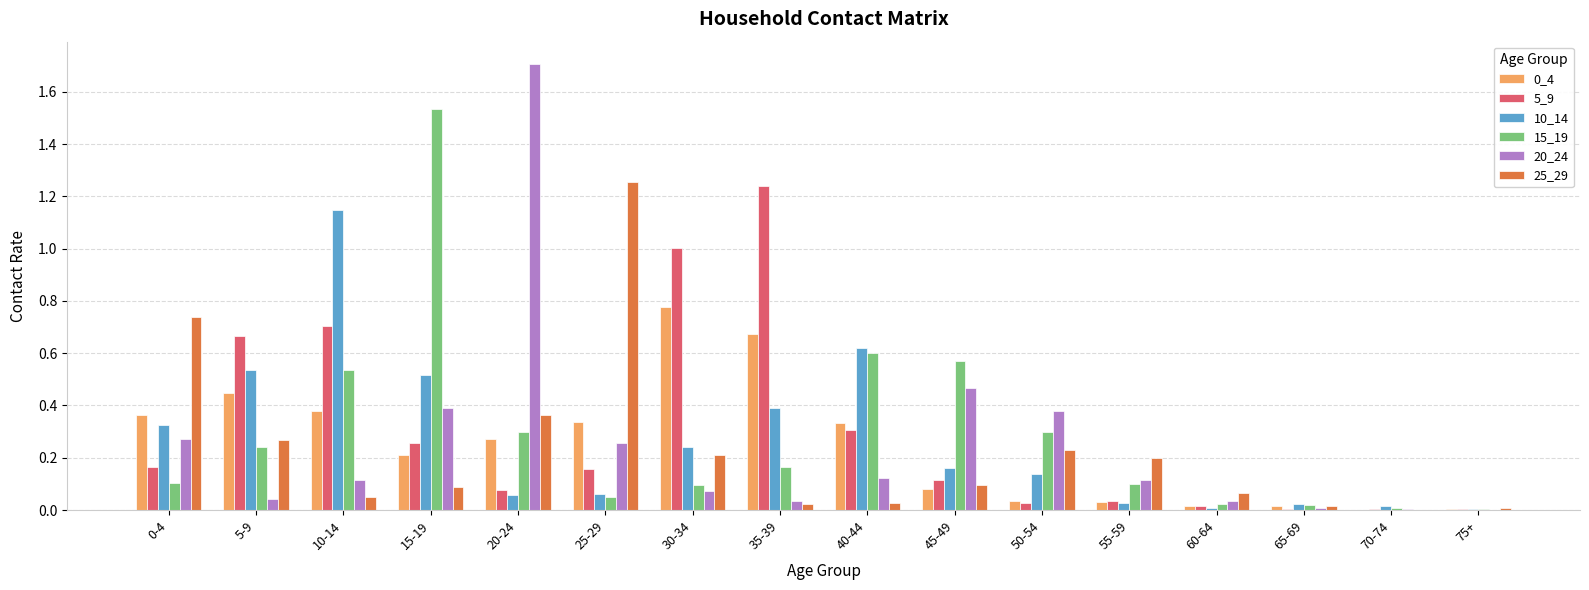

Is the value of 25_29 at 70-74 greater than the value of 0_4 at 15-19?

No